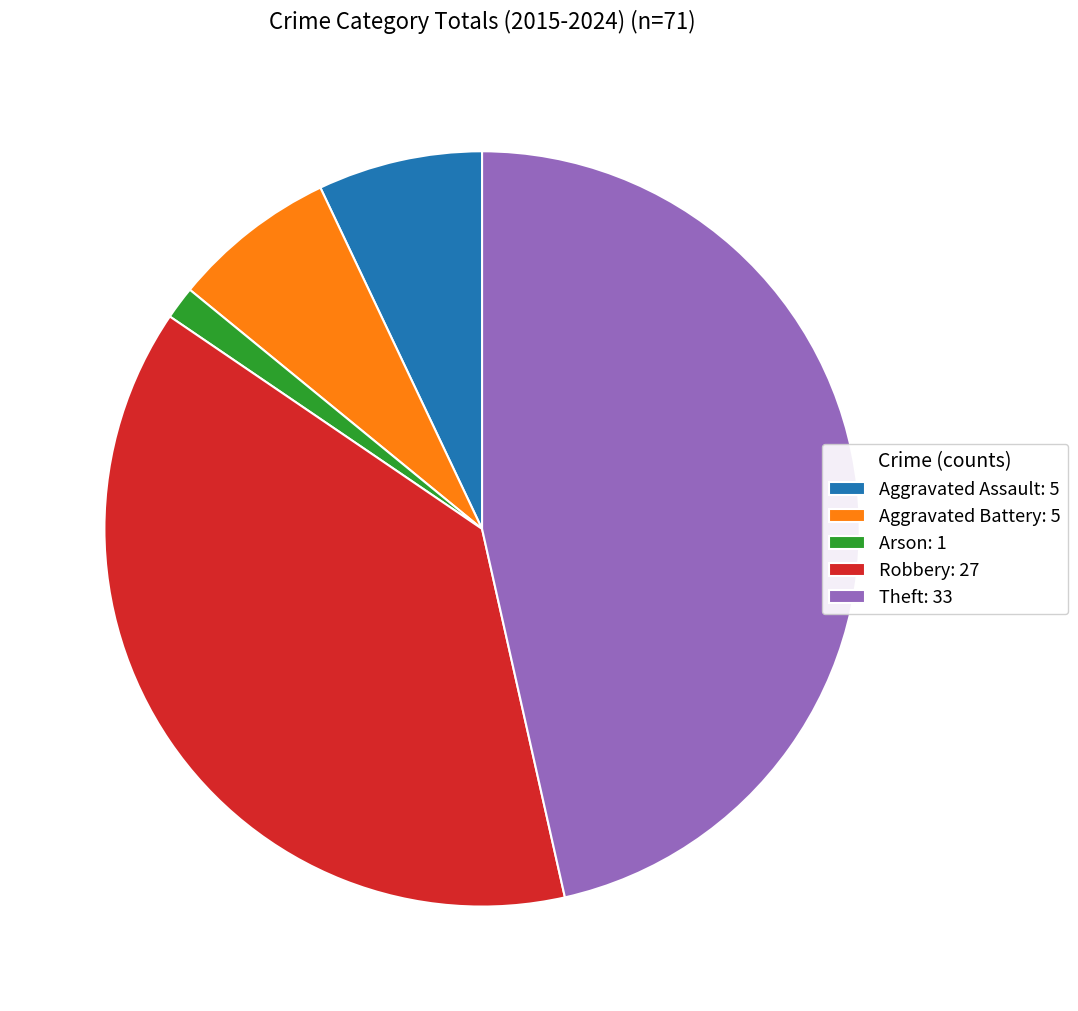

How many segments does this pie chart have?

5